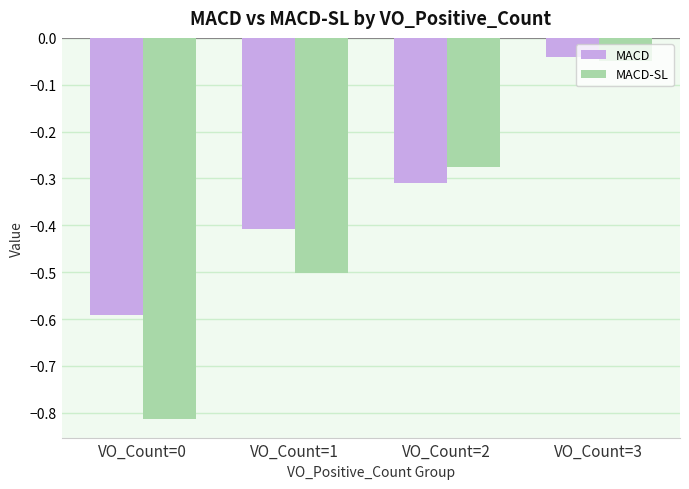

What is the difference between the maximum and minimum values in the MACD-SL series?

0.8